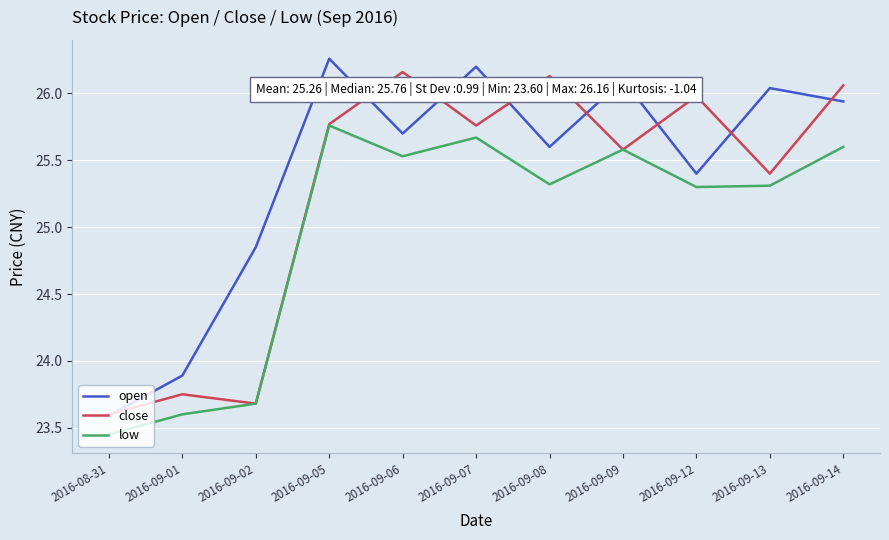

What is the spread (max minus min) of values at 2016-09-07?

0.5